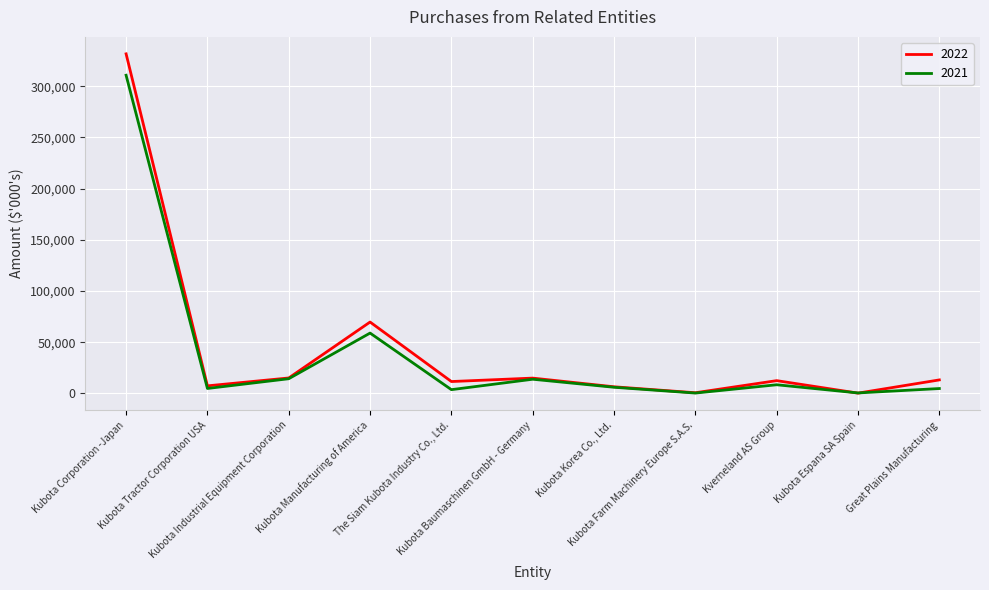

What is the smallest value displayed?

203